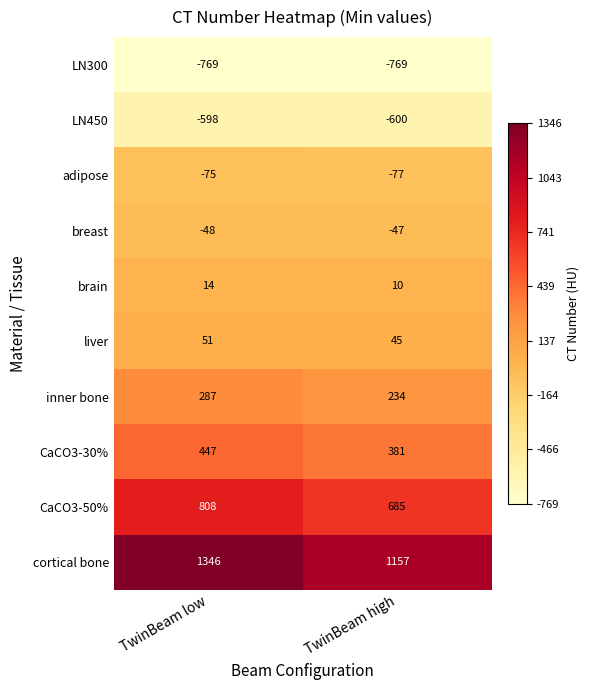

What is the spread (max minus min) of values at TwinBeam low?

2115